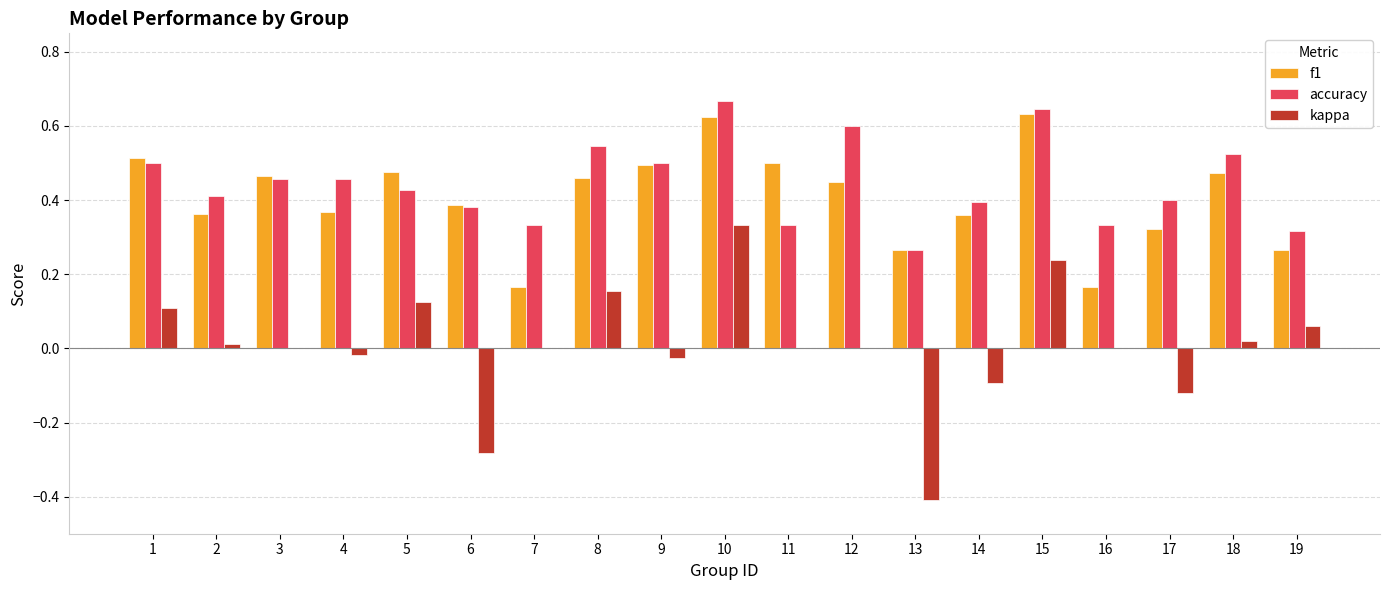

Where does the kappa series first go above 0?

1